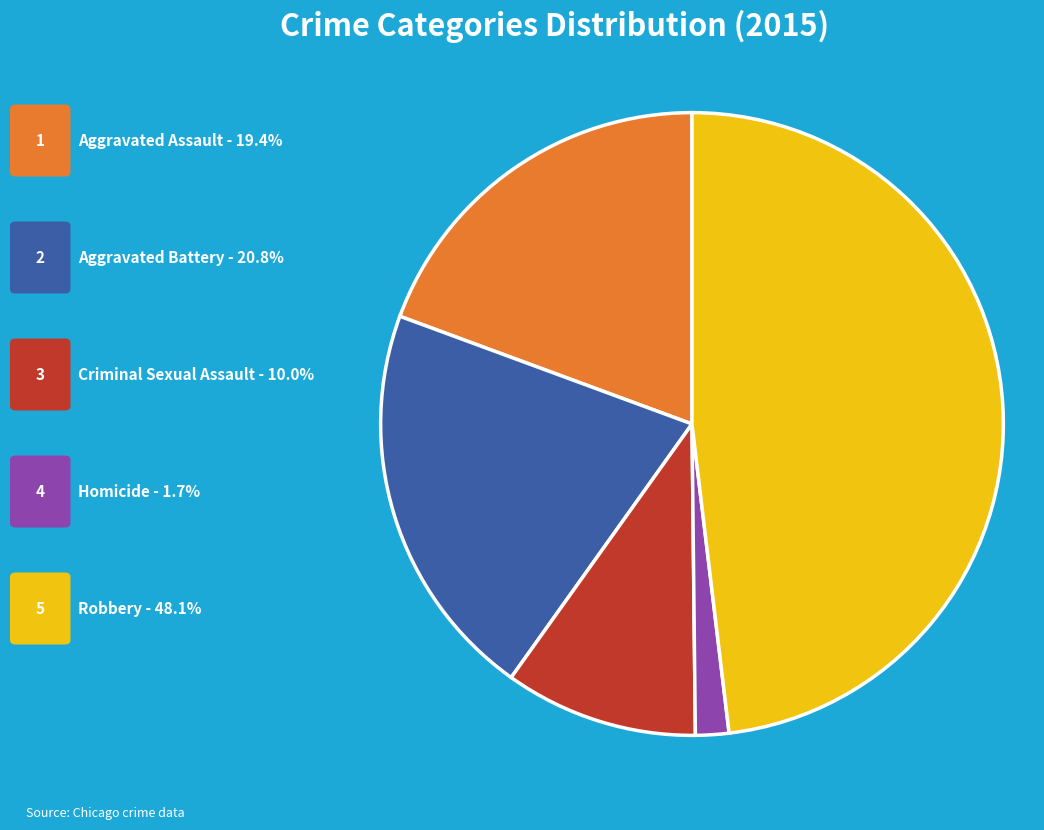

Does any single category account for the majority?

No